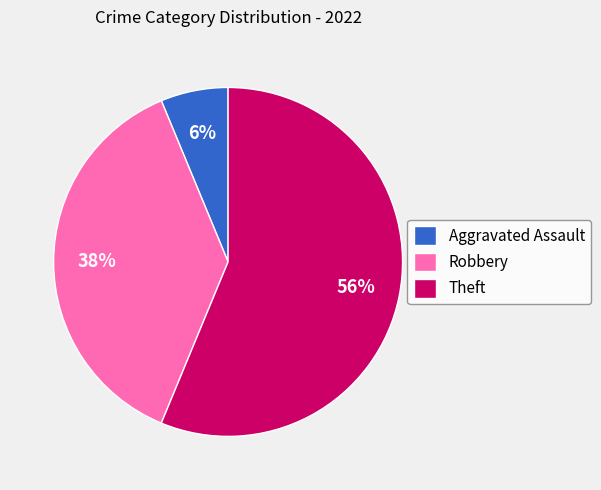

The Robbery slice represents 38% of the pie. True or false?

True